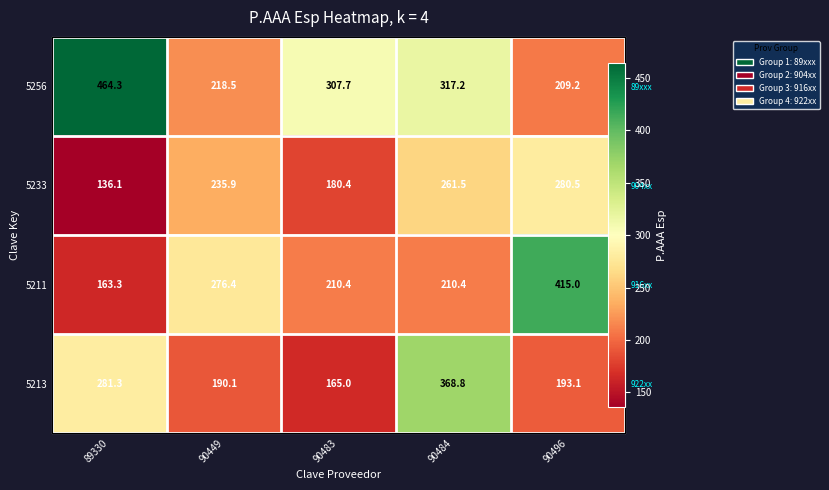

What is the lowest value of the 5213 series?

165.0